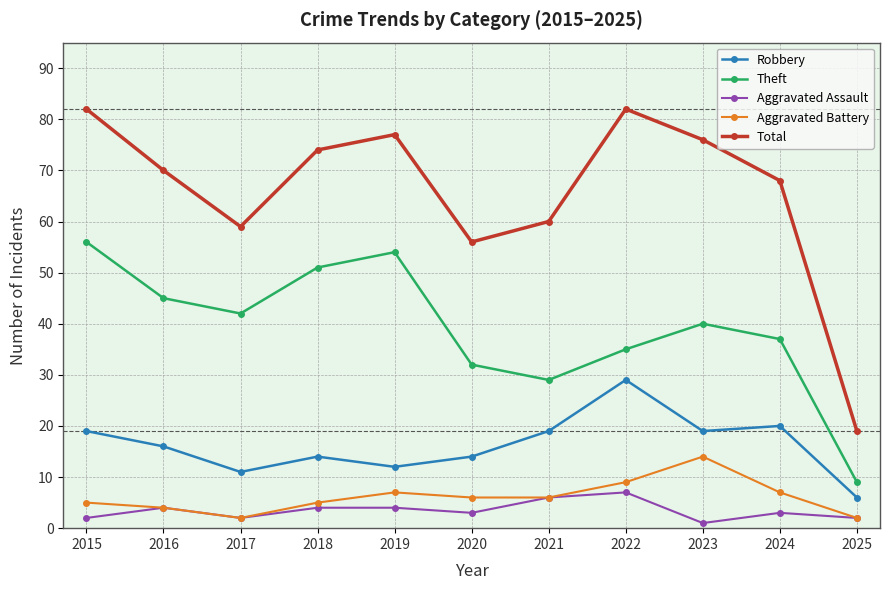

How many data points in Total are less than 70?

5